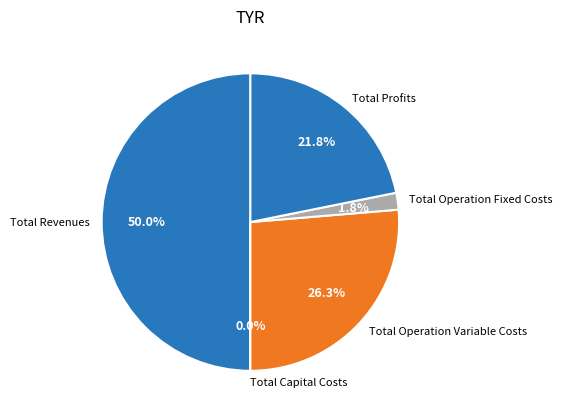

Is Total Revenues the majority of the pie?

No